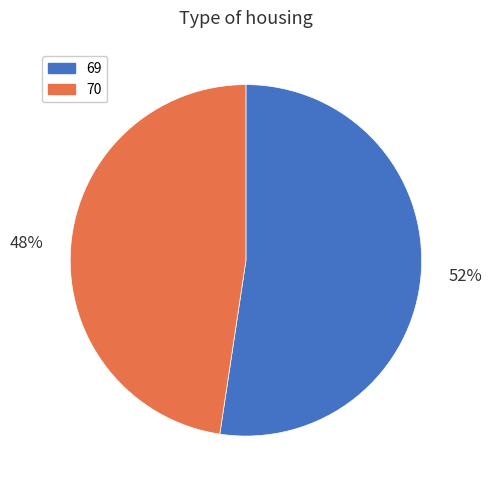

To the nearest percent, what is the average slice percentage?

50%